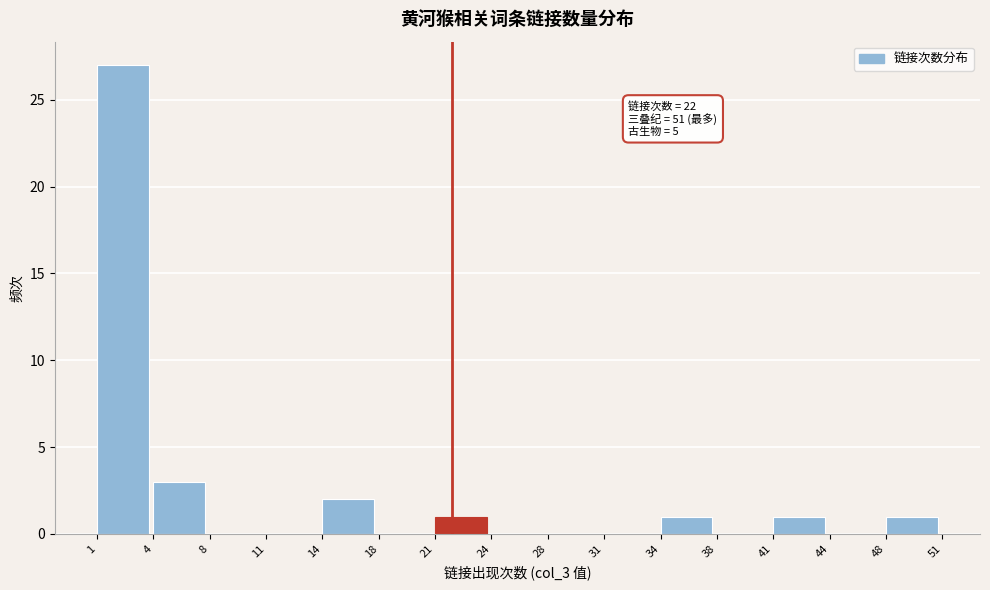

Over which range of the x-axis is the bar tallest?

1 to 4